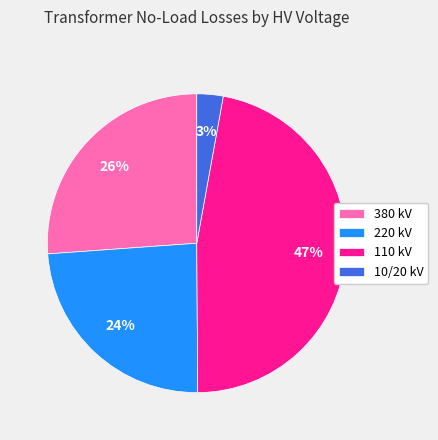

Approximately how many times larger is the value at 110 kV compared to 220 kV?

2.0